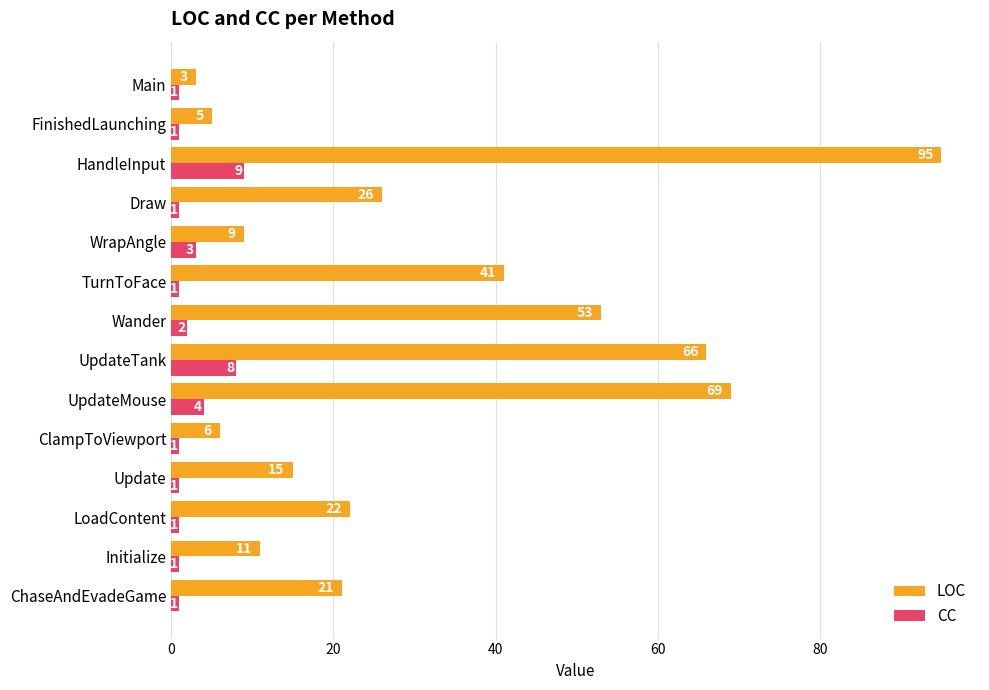

The value of CC at WrapAngle is 3. True or false?

True